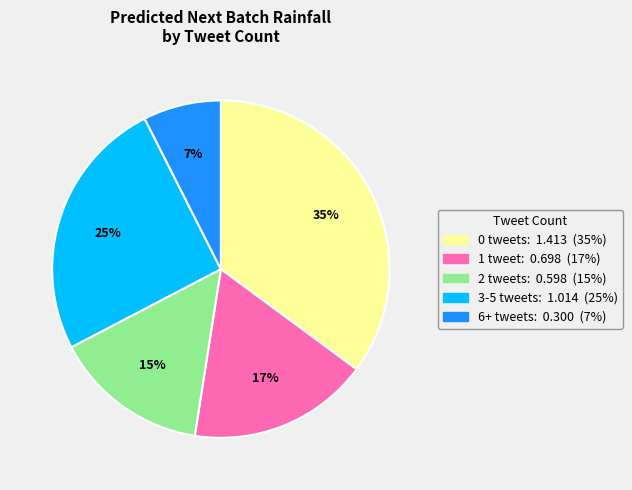

Does any single category account for the majority?

No